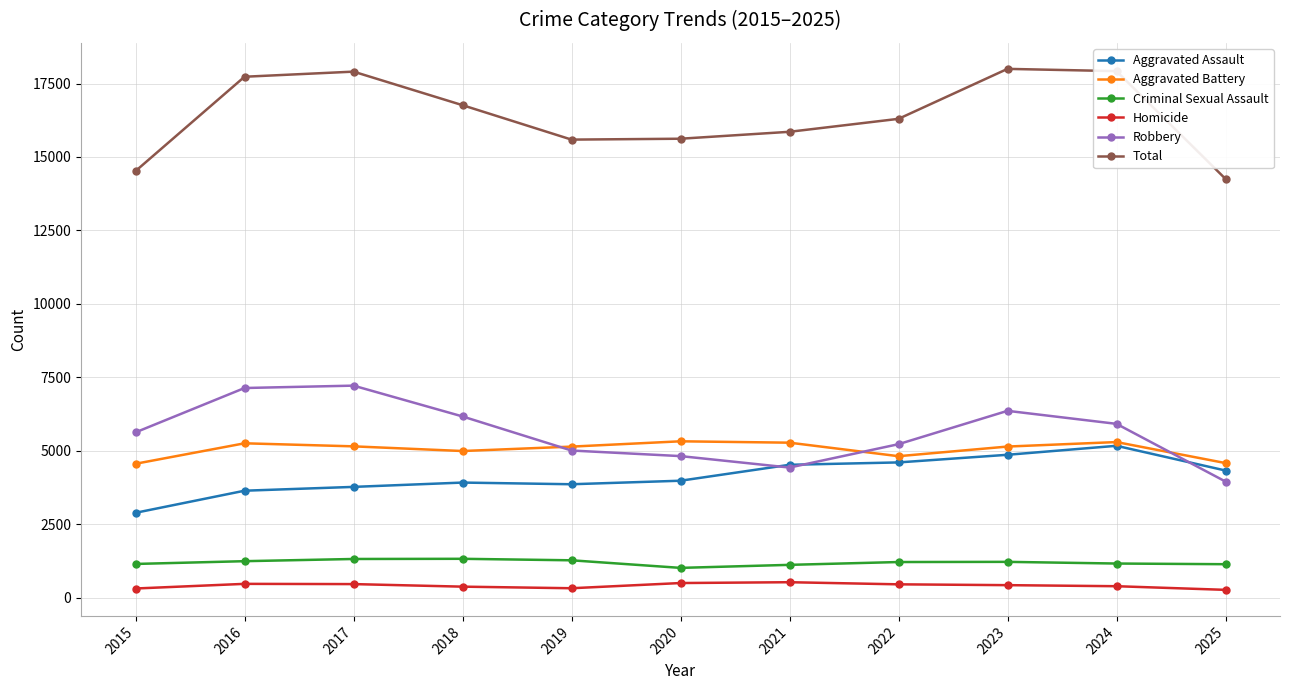

What is the sum of the Criminal Sexual Assault values at 2015 and 2016?

2384